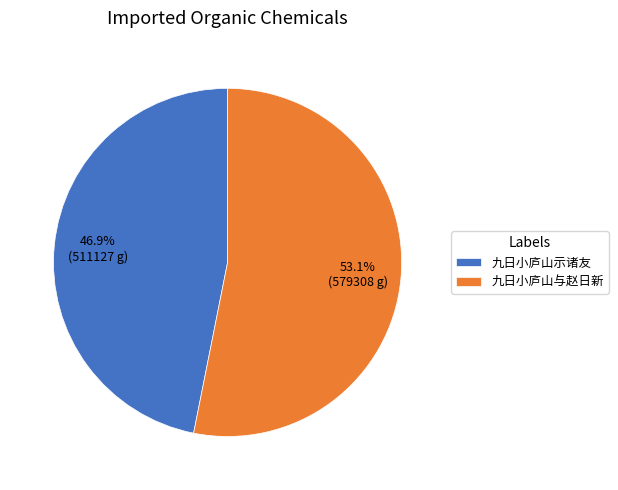

Rank the categories by value from highest to lowest.

九日小庐山与赵日新, 九日小庐山示诸友